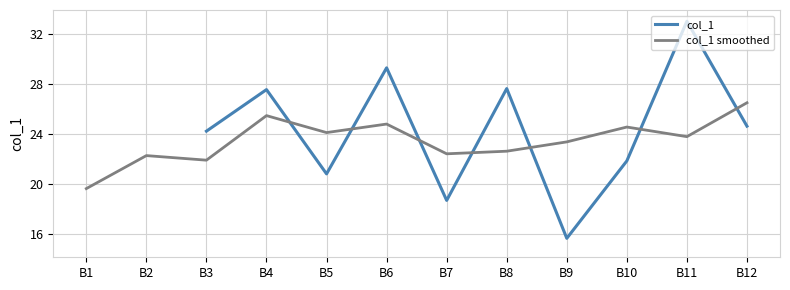

The col_1 series shows 33.0 at B11. True or false?

True